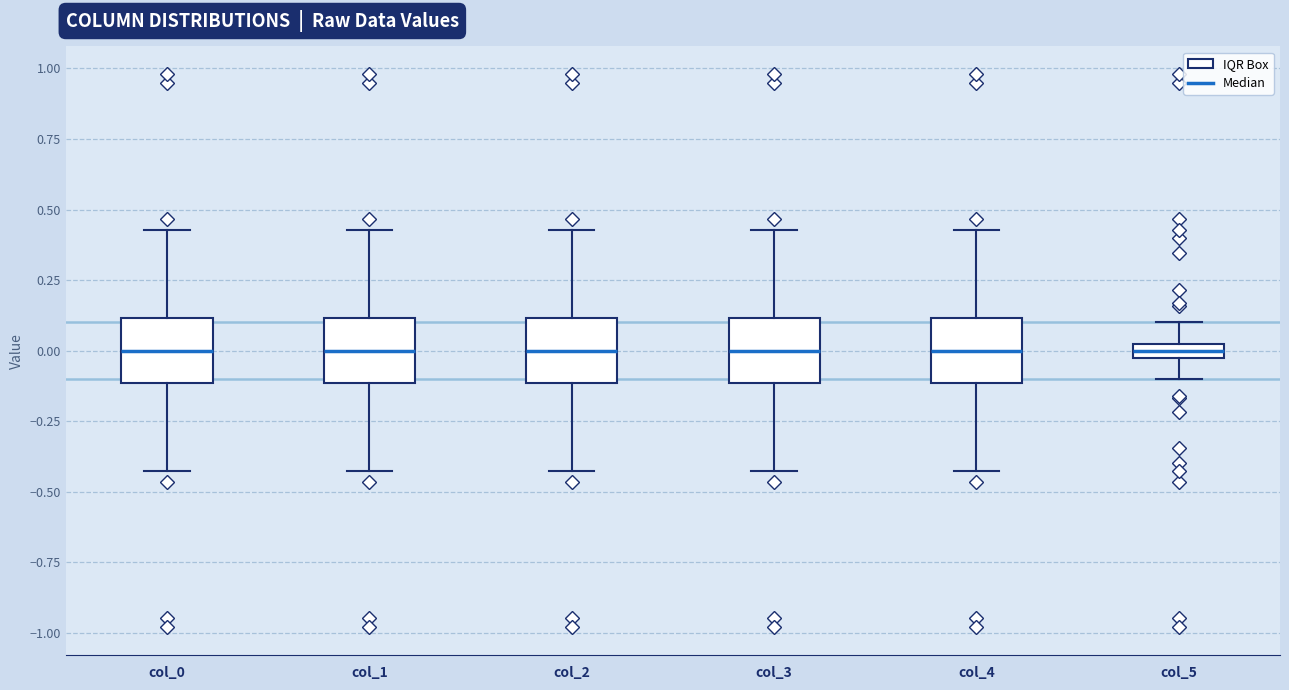

Where does the median line of the box for col_1 sit on the y-axis? The values are not printed on the chart, so give them approximately, as read against the axis.

0.00